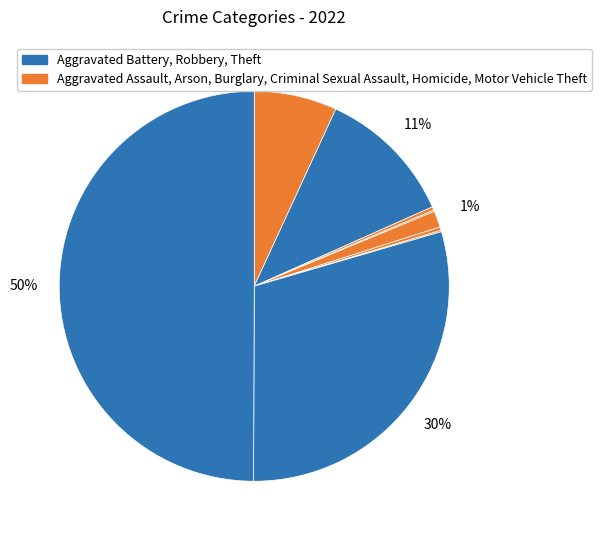

To the nearest percent, what is the average slice percentage?

11%